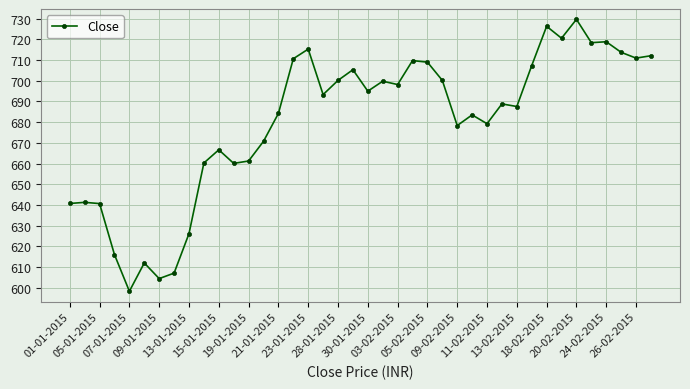

What is the maximum value shown in the chart?

729.6